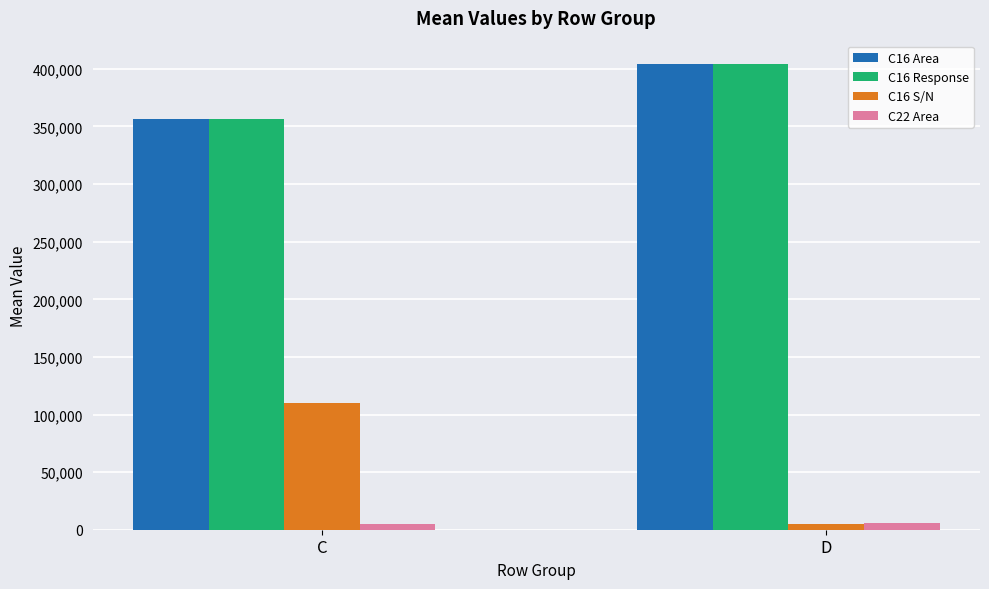

What is the greatest value displayed?

404281.3